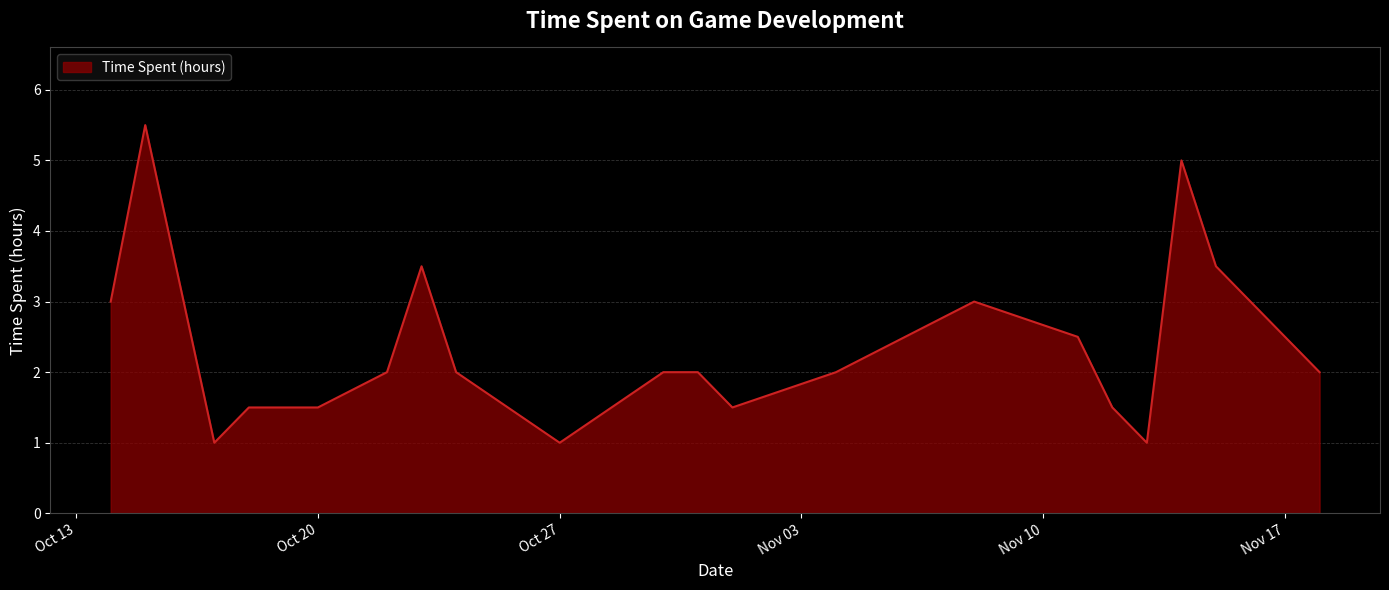

What is the smallest value displayed?

1.0